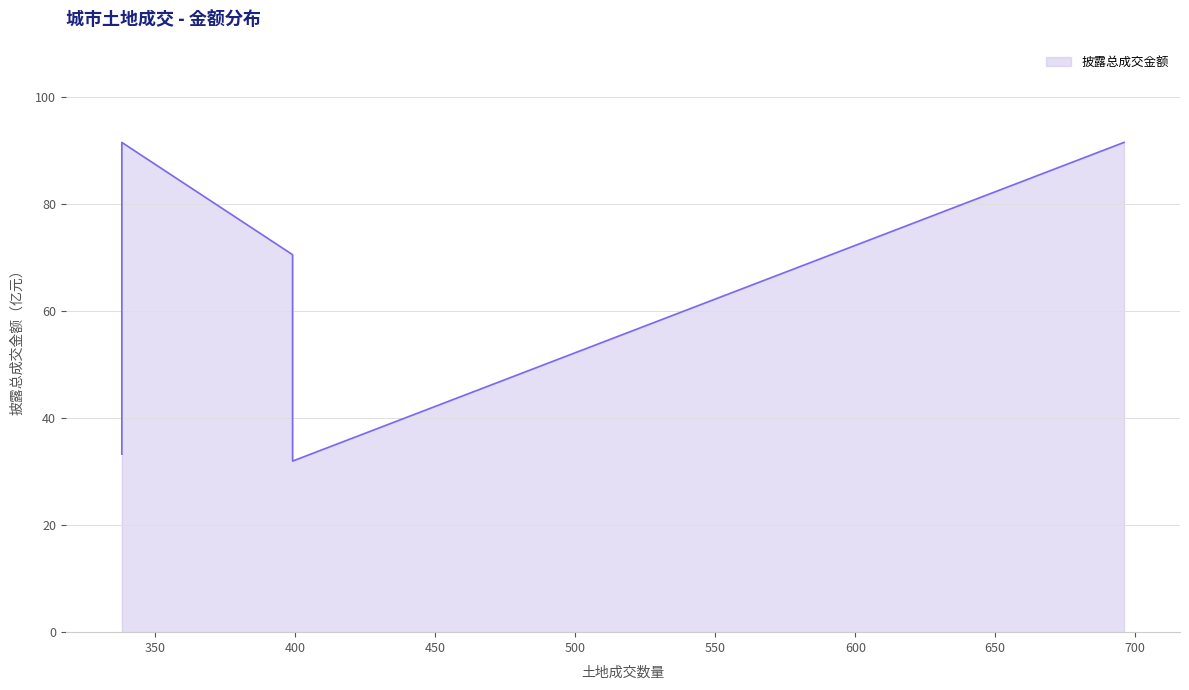

At which label is the value closest to 61?

399